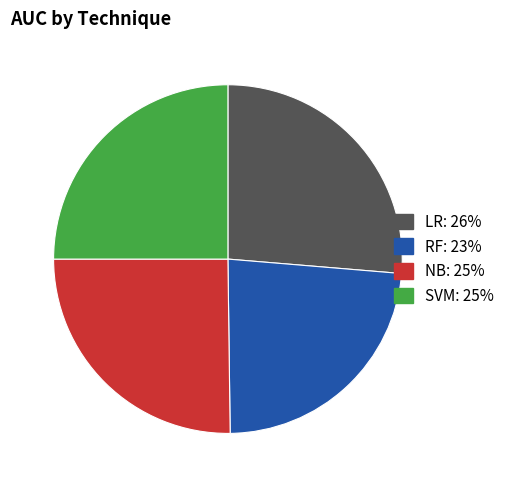

Is SVM the majority of the pie?

No